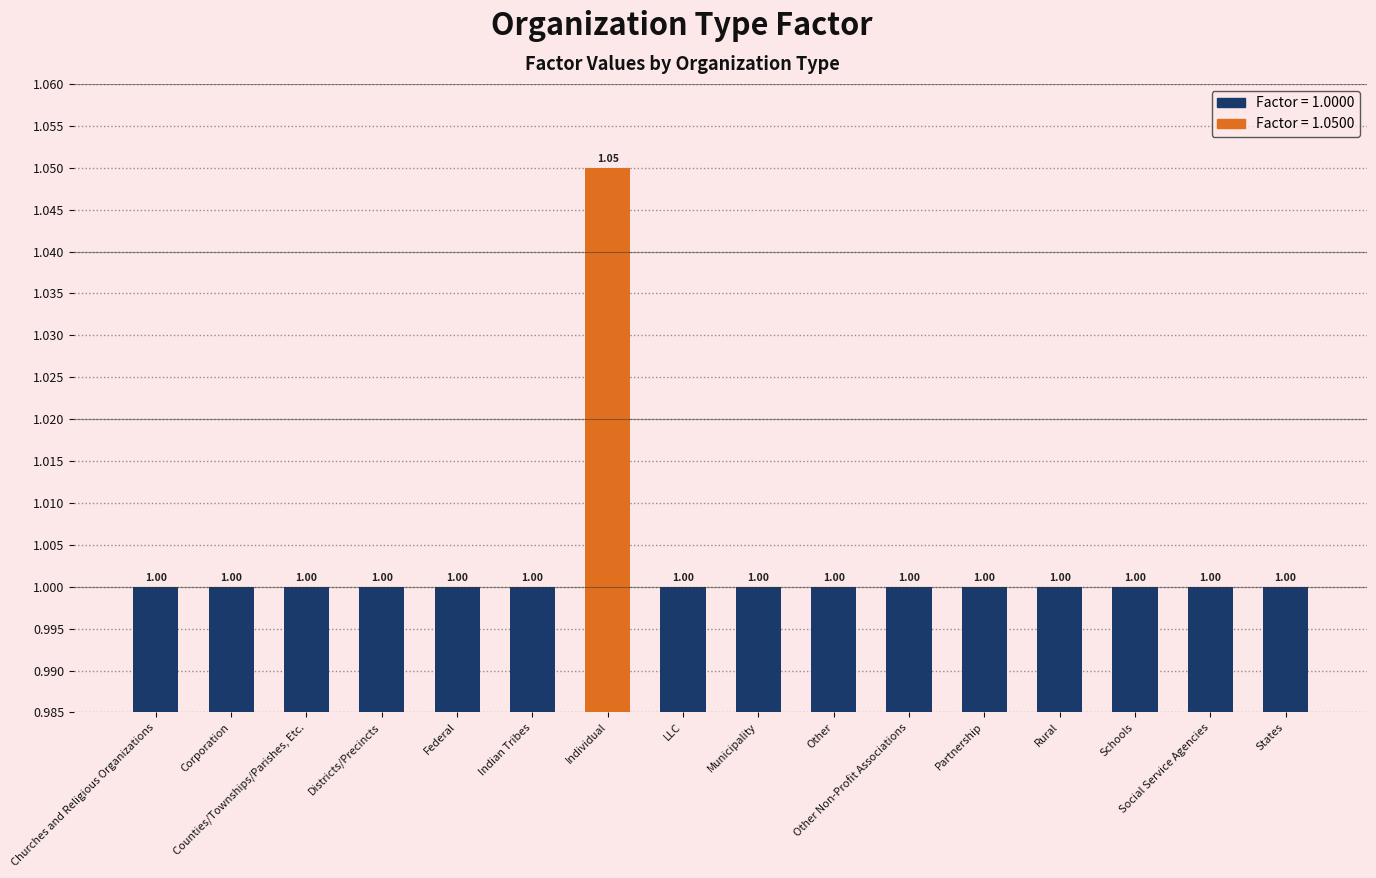

What is the sum of all values?

16.1